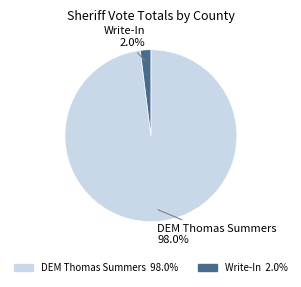

Is there a majority slice in this chart?

Yes